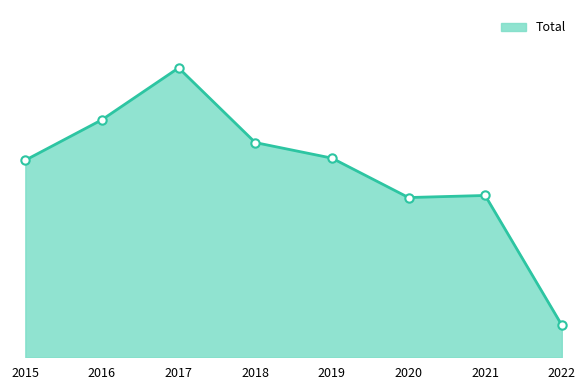

Is this an area chart (filled region under the line)?

Yes